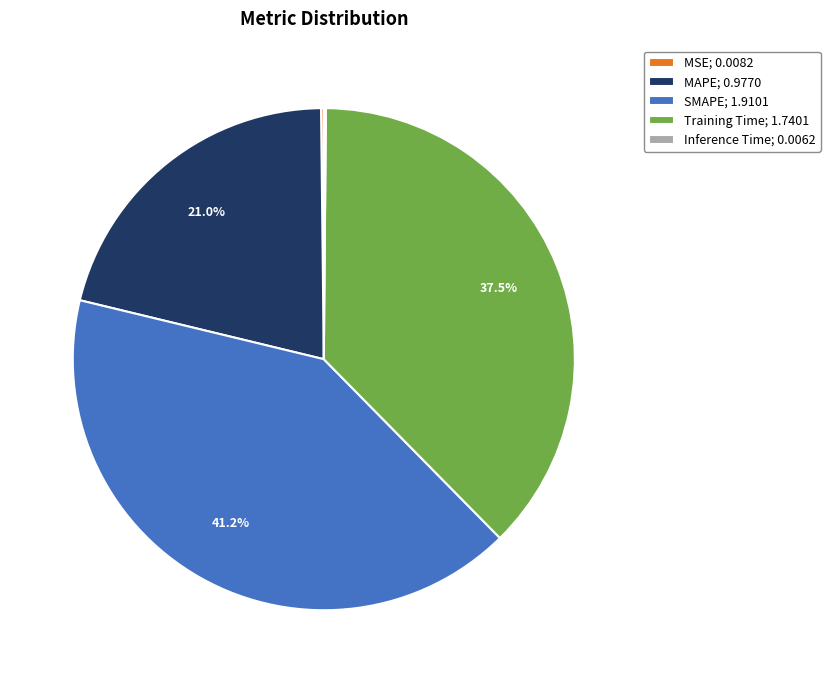

Is there any slice that represents more than half of the pie?

No